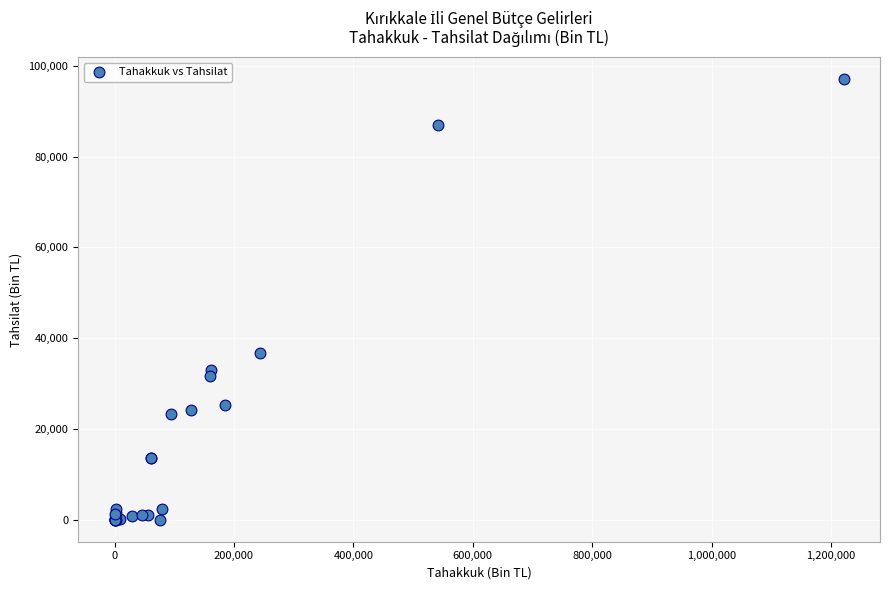

What Y value in the scatter plot is closest to 48498?

36682